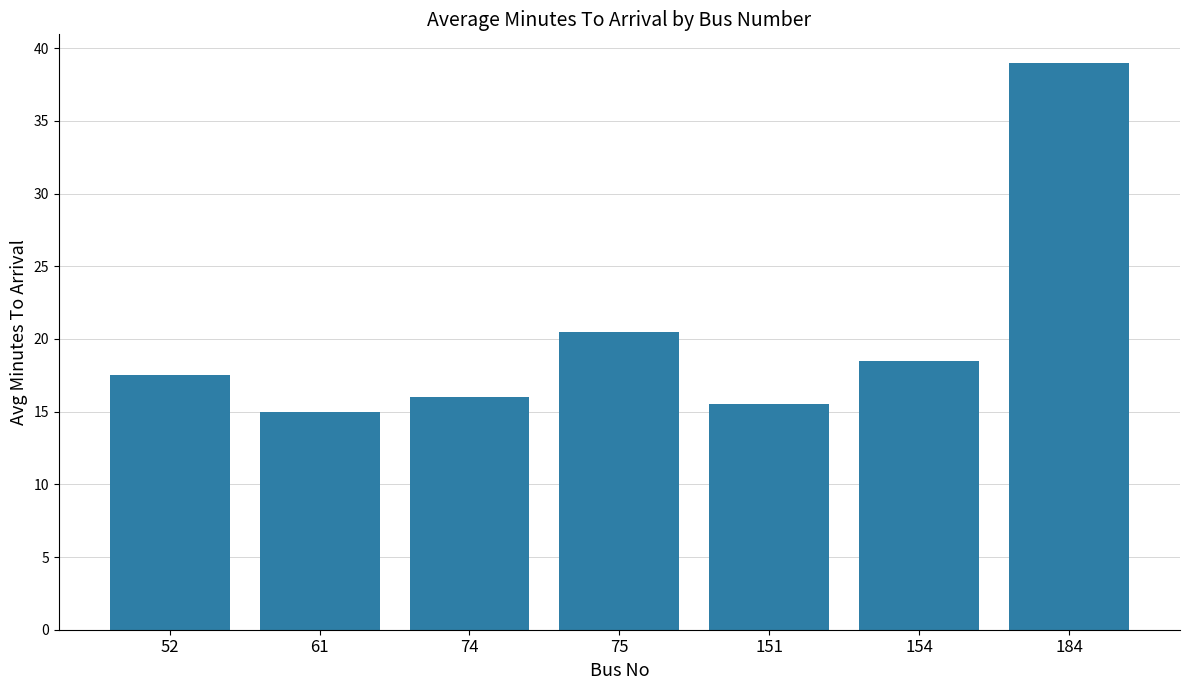

Is it true that the value at 52 is 17.5?

True